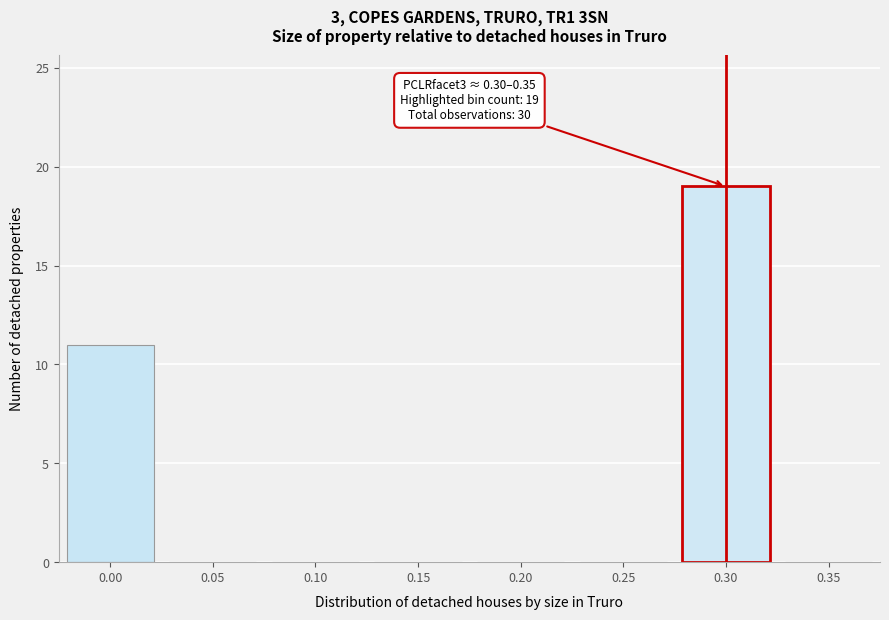

Reading right to left, extract all data points from this chart.

0.35=0	0.30=19	0.25=0	0.20=0	0.15=0	0.10=0	0.05=0	0.00=11